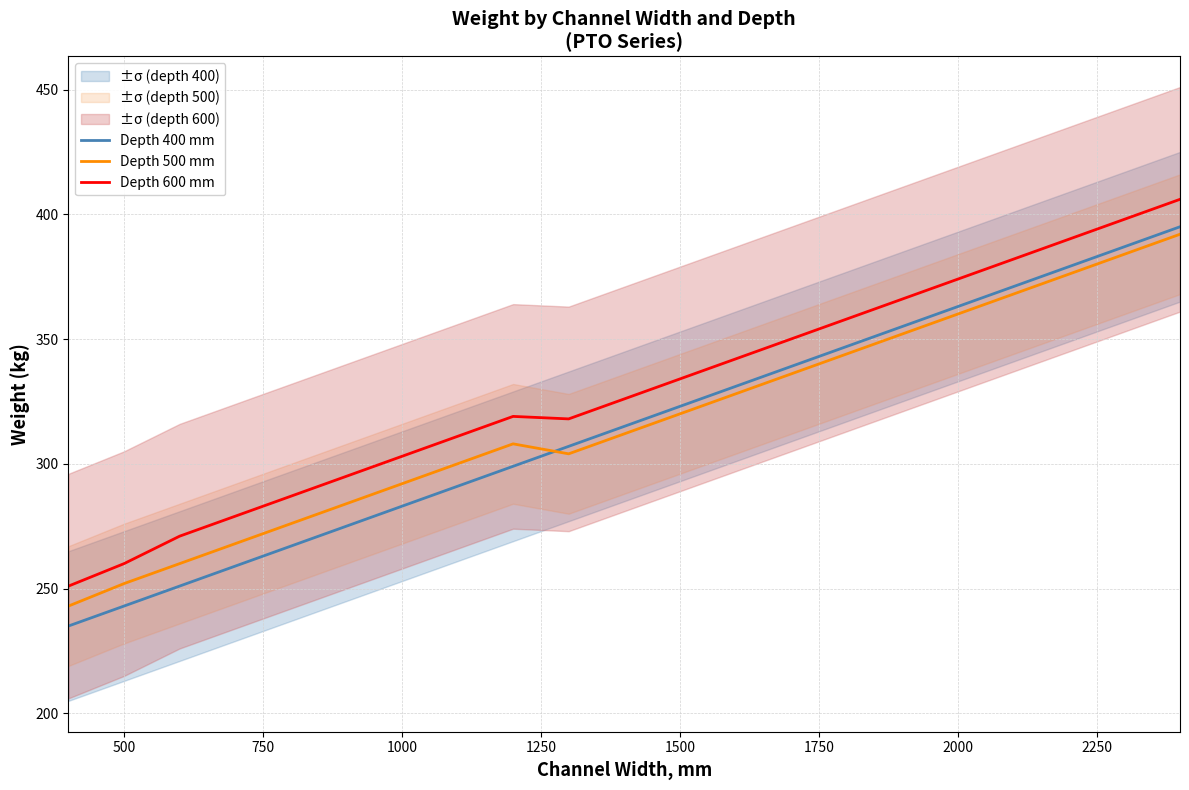

True or false: Depth 400 mm and Depth 600 mm cross at least once.

False